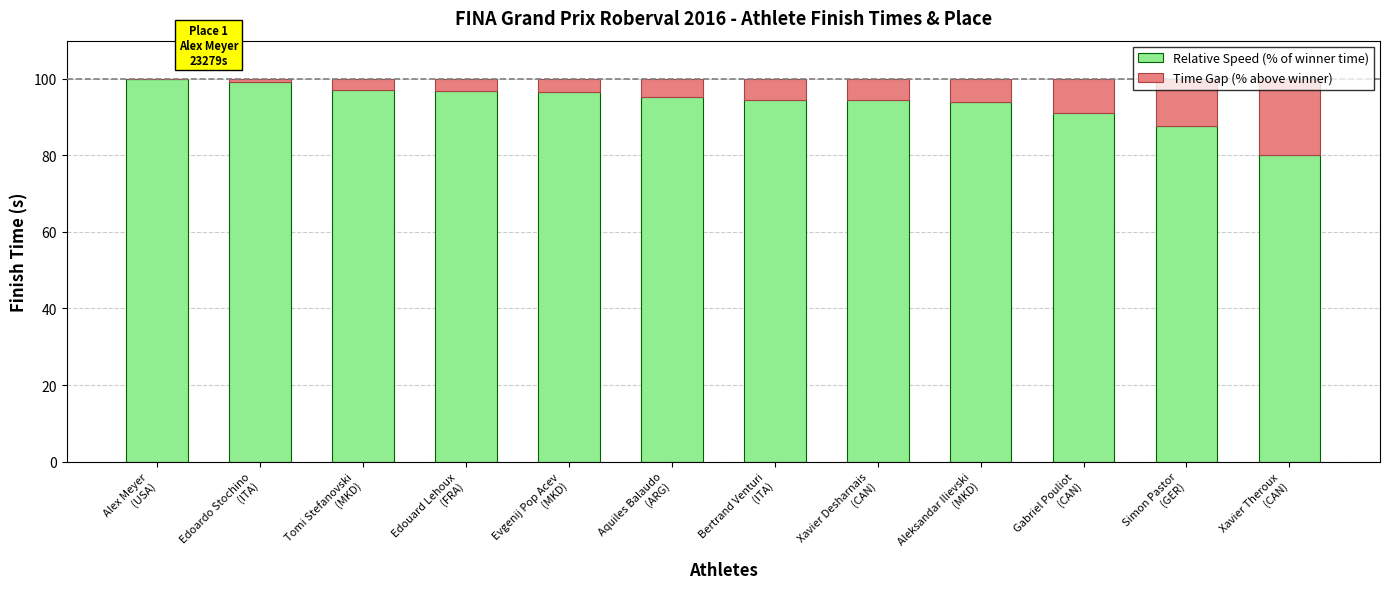

What is the maximum value for Relative Speed (% of winner time)?

100.0